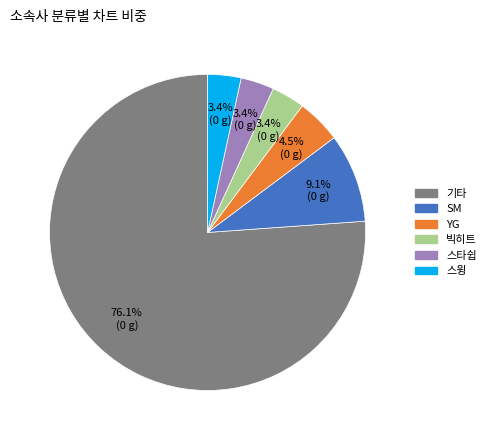

Which category has the biggest portion of the pie?

기타